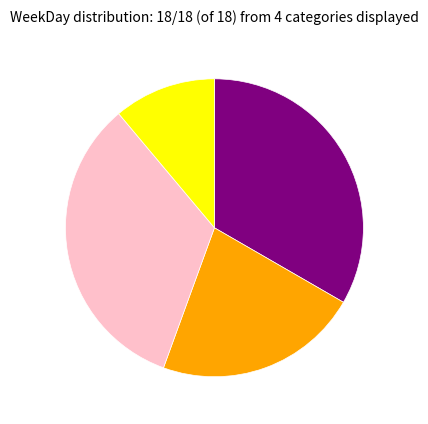

Does any single category account for the majority?

No